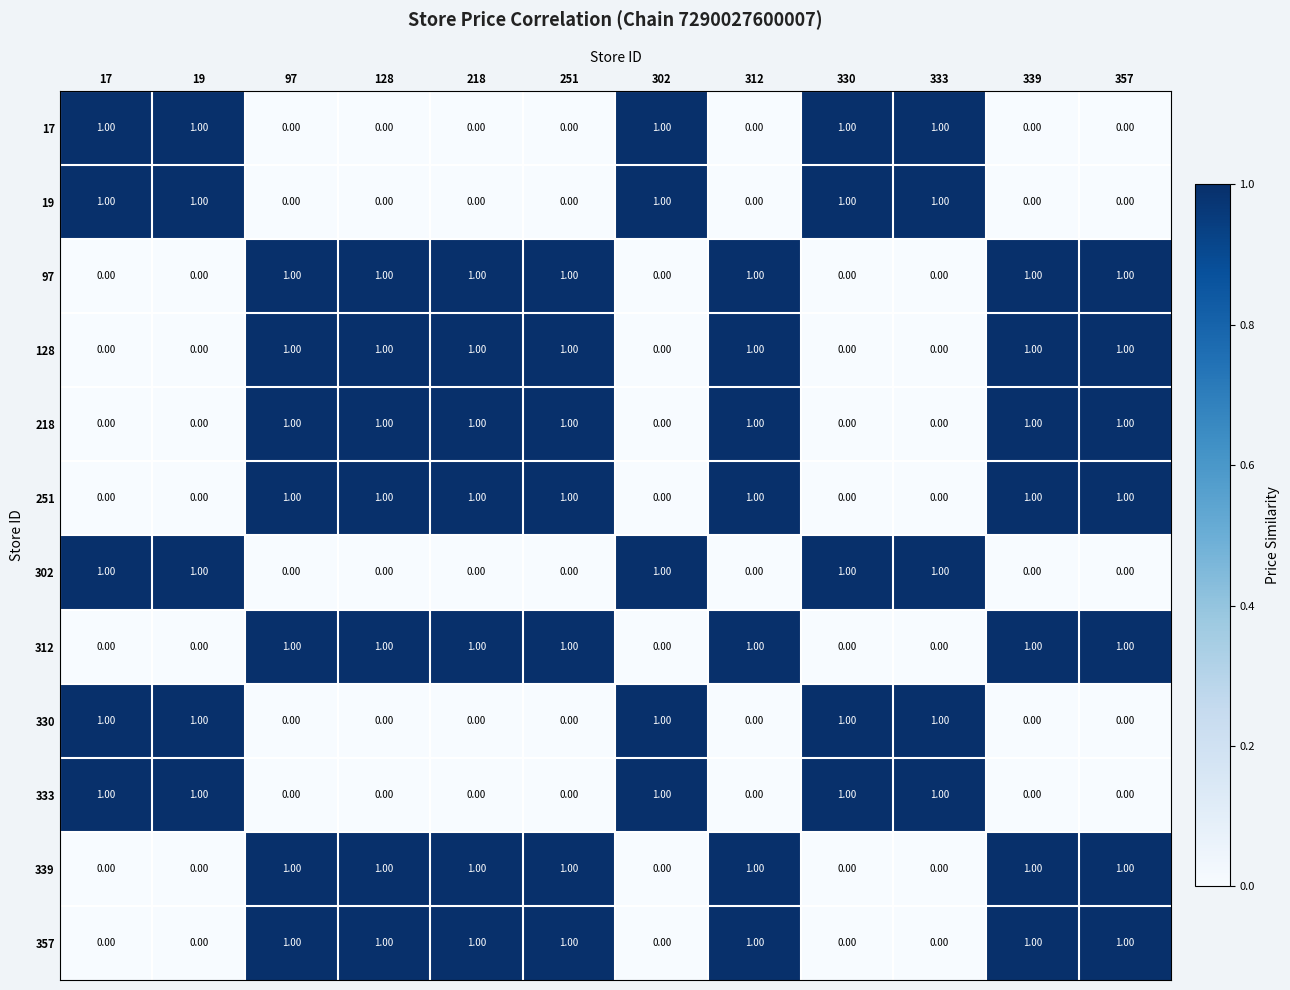

What is the sum of all 97 values?

7